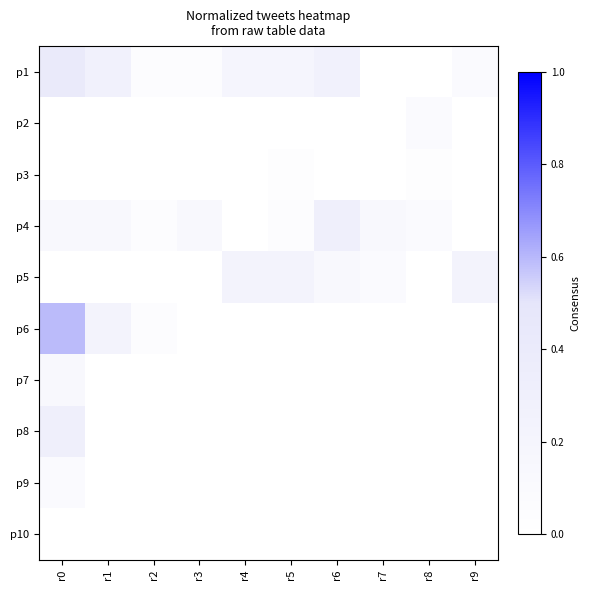

Rank the series at r4 from lowest to highest value.

p2, p3, p4, p6, p7, p8, p9, p10, p1, p5